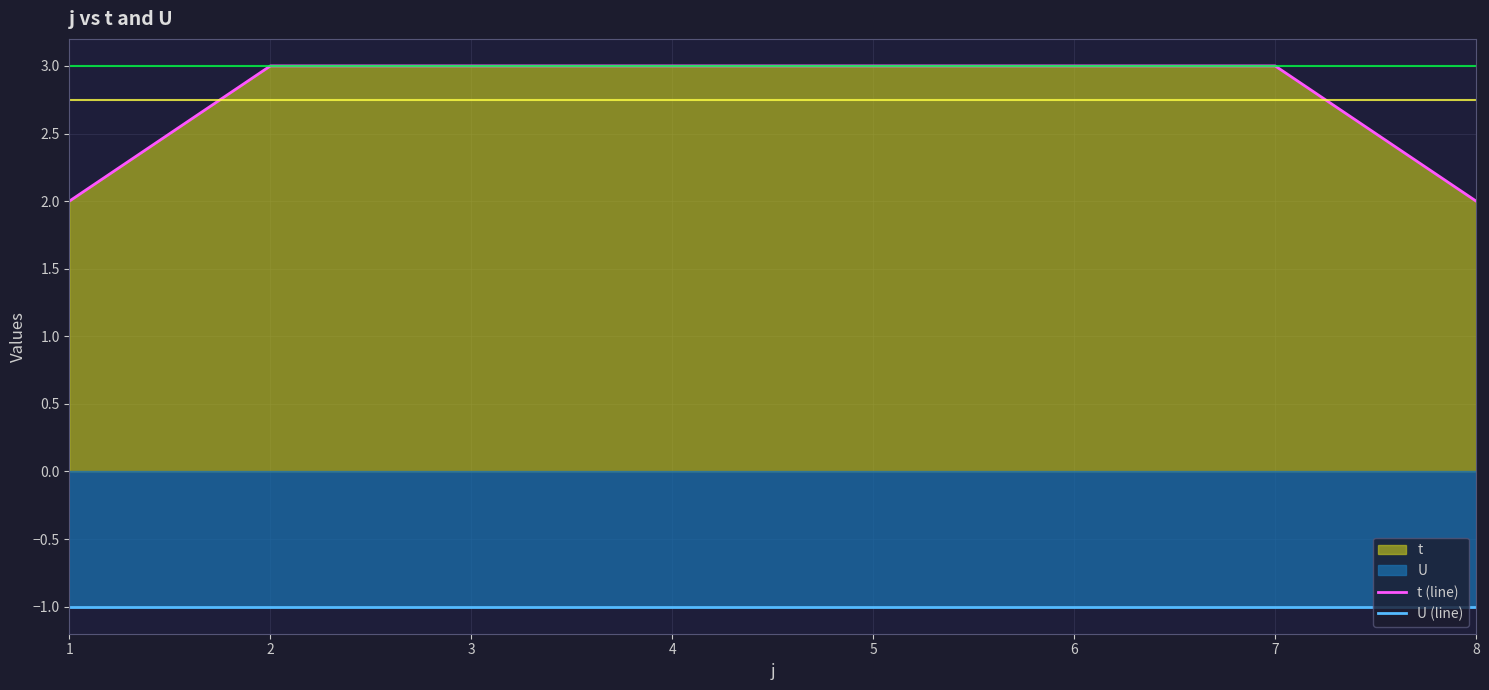

At 7, list the series in order from smallest to largest.

U (line), t (line)